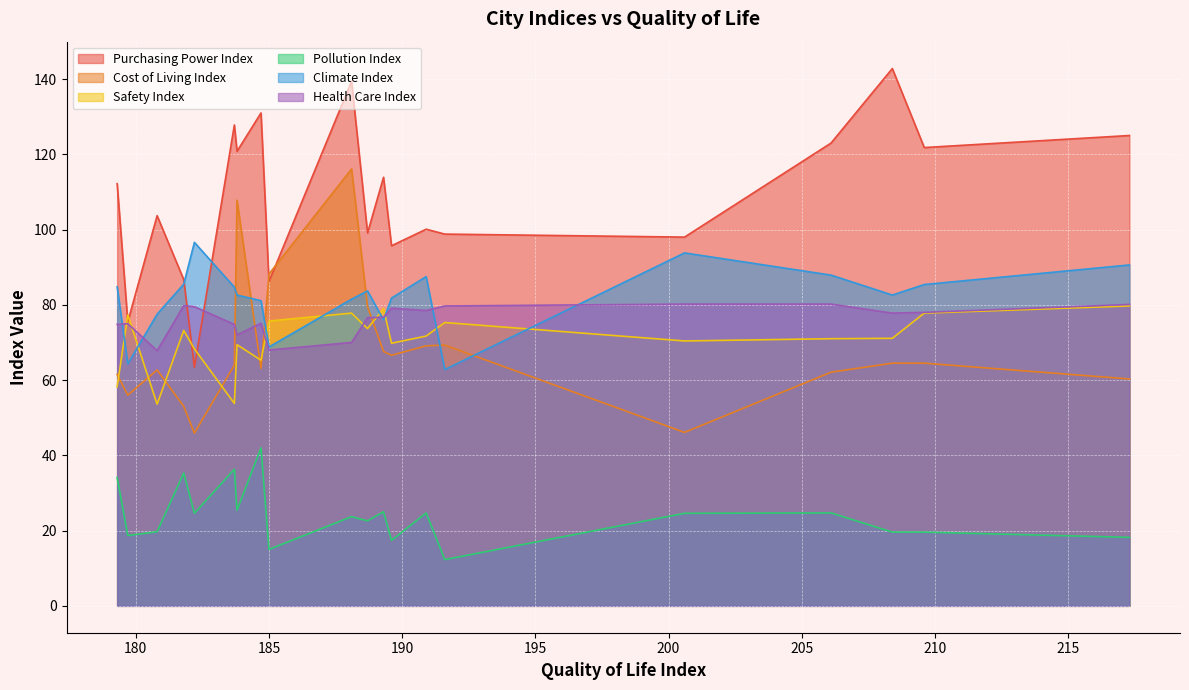

True or false: Pollution Index and Health Care Index intersect in this chart.

False